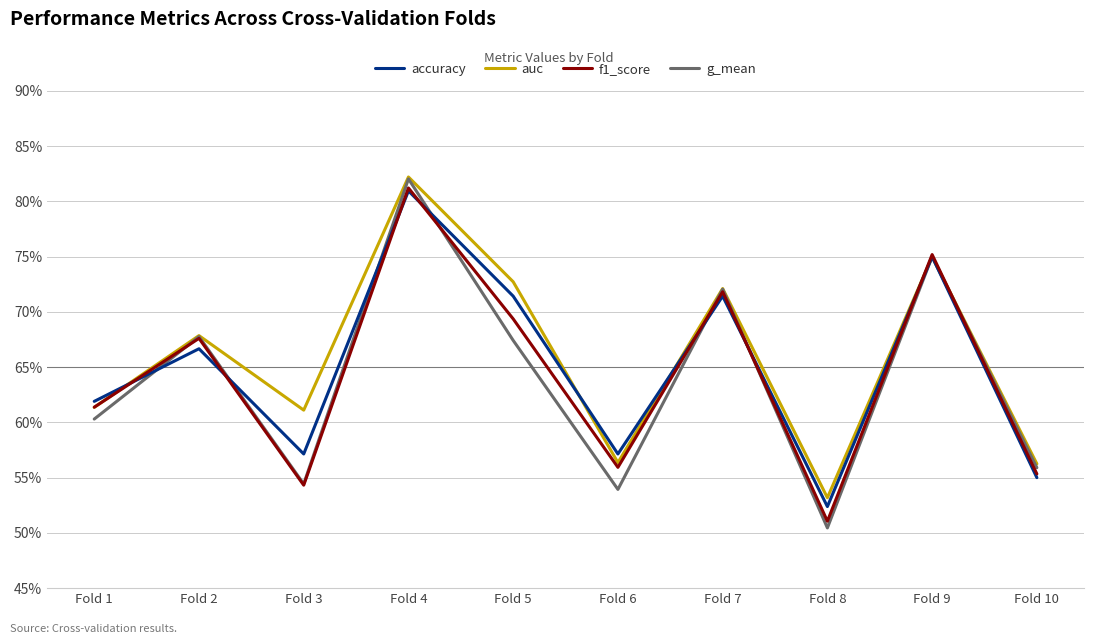

Does the chart display data point markers on the line(s)?

No